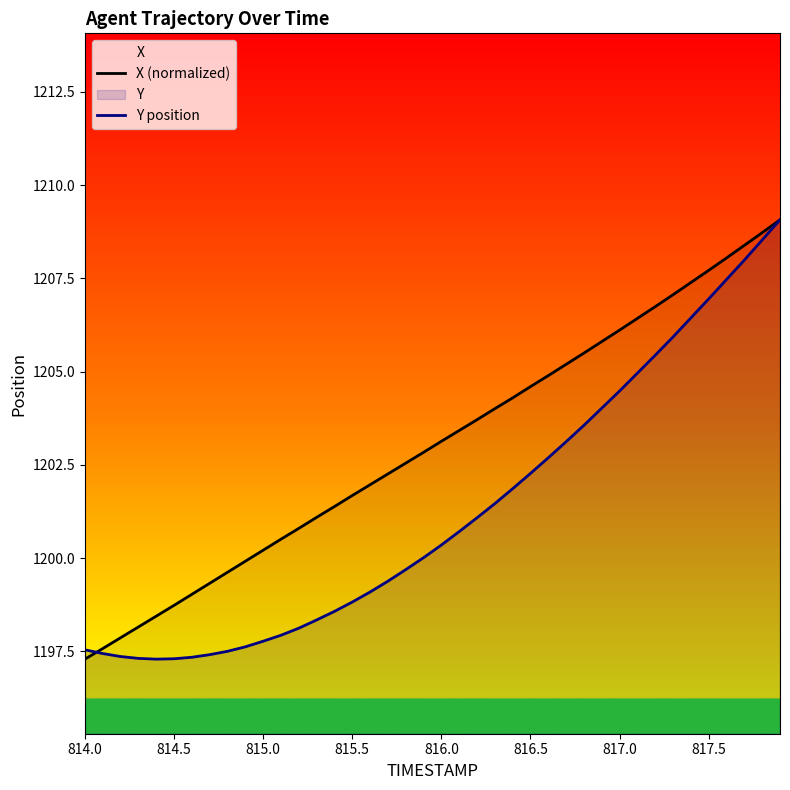

List the series in order of their overall mean, highest first.

X (normalized), Y position